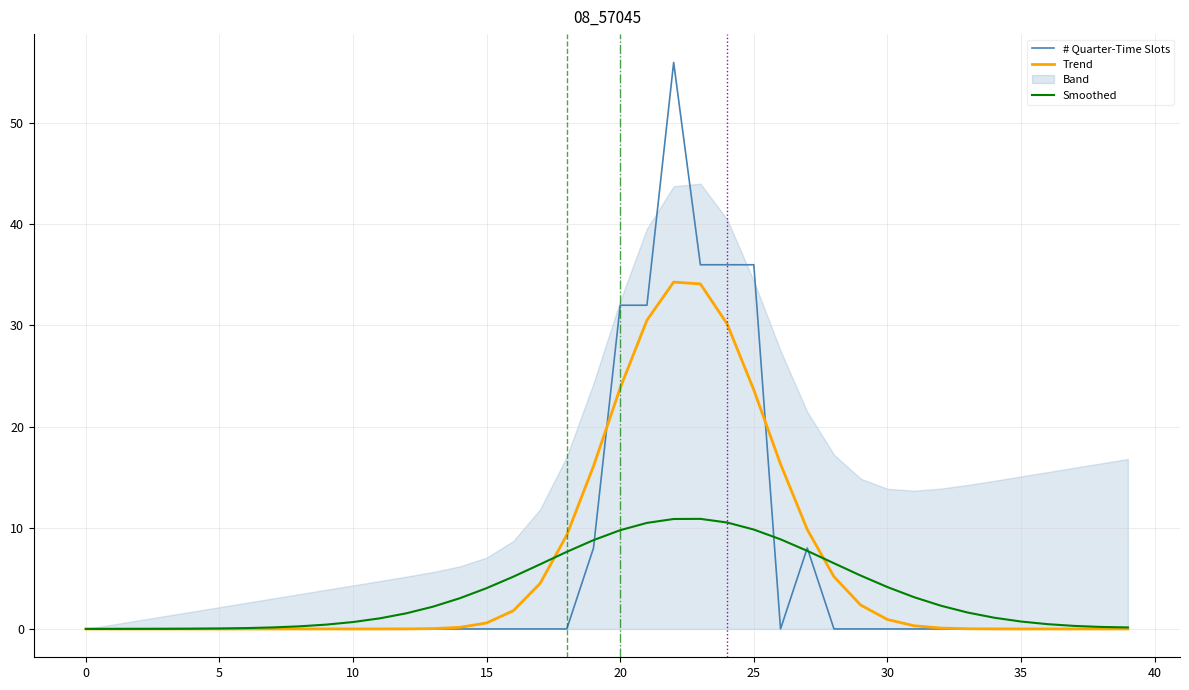

Which series ends up on top after the final intersection of Trend and # Quarter-Time Slots?

Trend